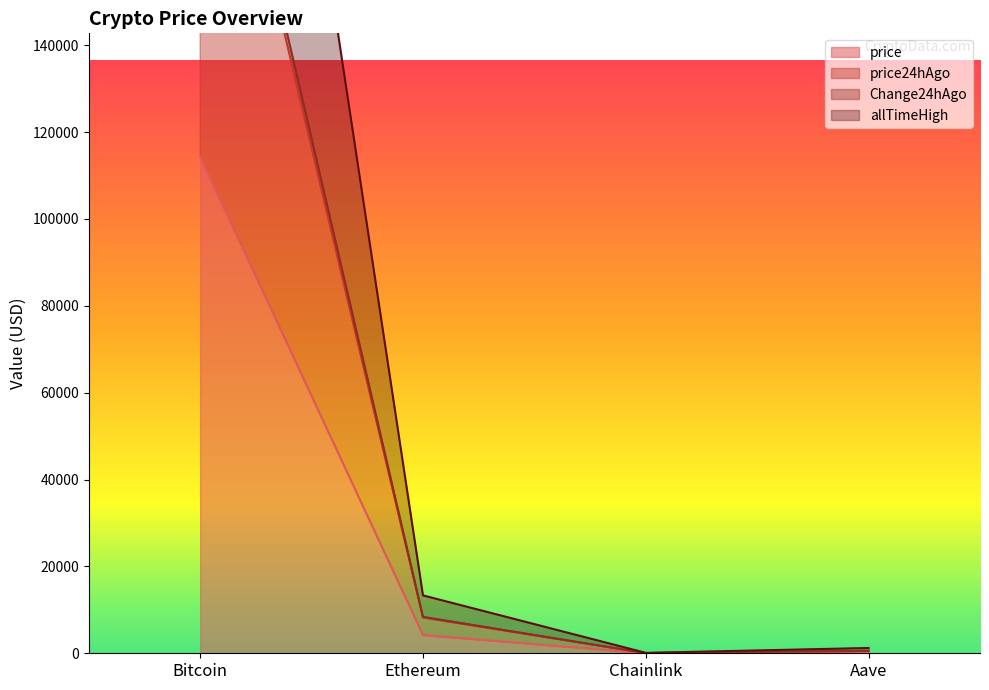

What is the highest value of the Change24hAgo series?

352770.0